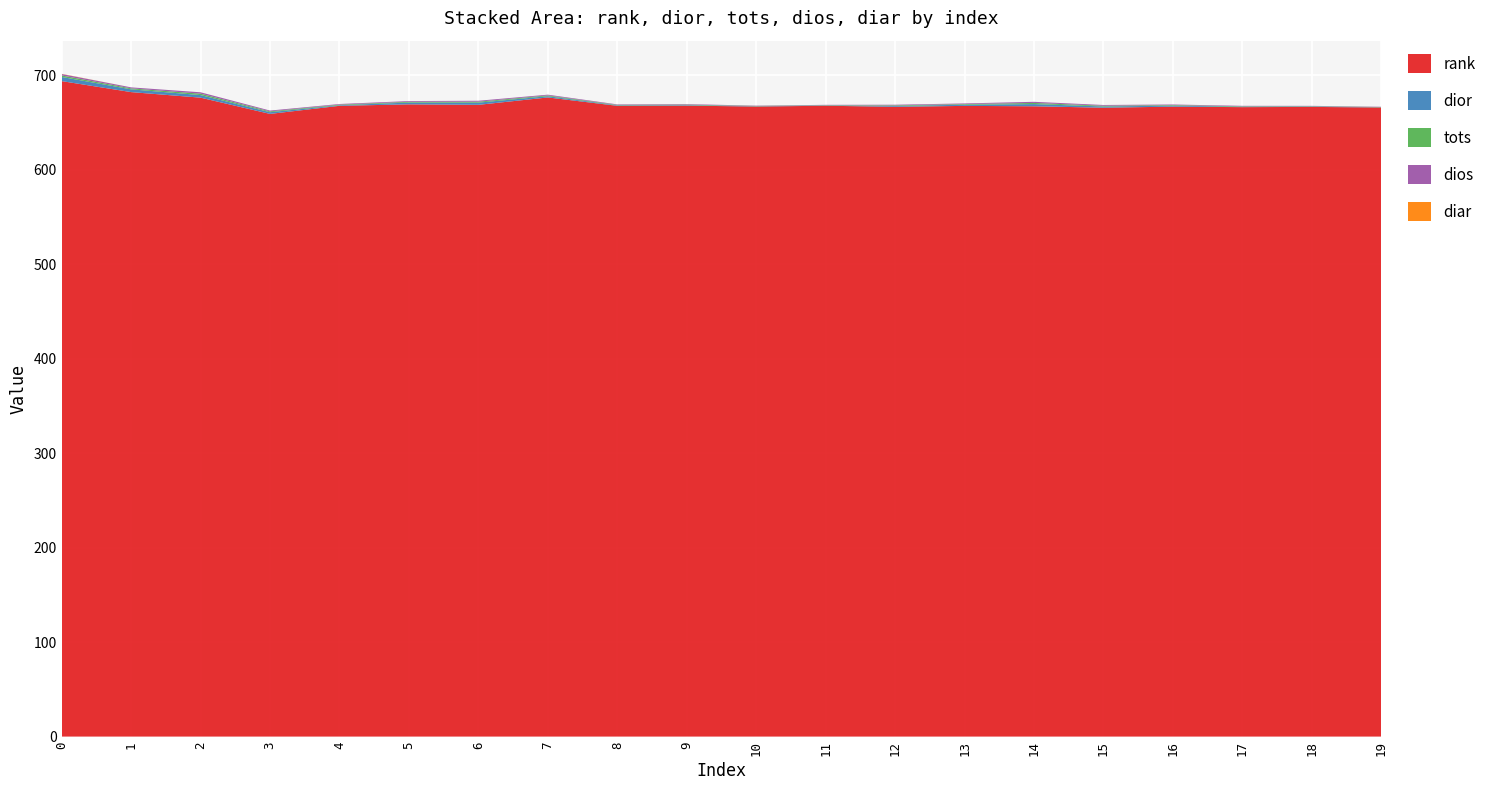

Reading left to right, extract all data points from this chart.

rank: 0=693.8	1=682.2	2=676.3	3=659.1	4=667.6	5=669.2	6=668.7	7=676.5	8=667.6	9=667.8	10=666.9	11=667.7	12=666.6	13=667.6	14=667.2	15=665.6	16=666.8	17=666.2	18=666.5	19=665.9
dior: 0=4.4	1=2.9	2=2.7	3=1.8	4=0.6	5=1.9	6=2.3	7=1.3	8=0.6	9=0.6	10=0.3	11=0.3	12=0.9	13=1.2	14=2.3	15=1.3	16=1.1	17=0.4	18=0.4	19=0.2
tots: 0=1.6	1=1.0	2=1.5	3=0.9	4=0.6	5=0.8	6=1.0	7=0.8	8=0.5	9=0.5	10=0.3	11=0.3	12=0.6	13=0.7	14=1.2	15=0.8	16=0.6	17=0.5	18=0.4	19=0.3
dios: 0=1.6	1=1.0	2=1.5	3=0.9	4=0.6	5=0.8	6=1.0	7=0.8	8=0.5	9=0.5	10=0.3	11=0.3	12=0.6	13=0.7	14=1.2	15=0.8	16=0.6	17=0.5	18=0.4	19=0.3
diar: 0=0.2	1=0.0	2=0.0	3=0.0	4=0.0	5=0.0	6=0.0	7=0.0	8=0.0	9=0.0	10=0.0	11=0.0	12=0.0	13=0.0	14=0.0	15=0.0	16=0.0	17=0.0	18=0.0	19=0.0